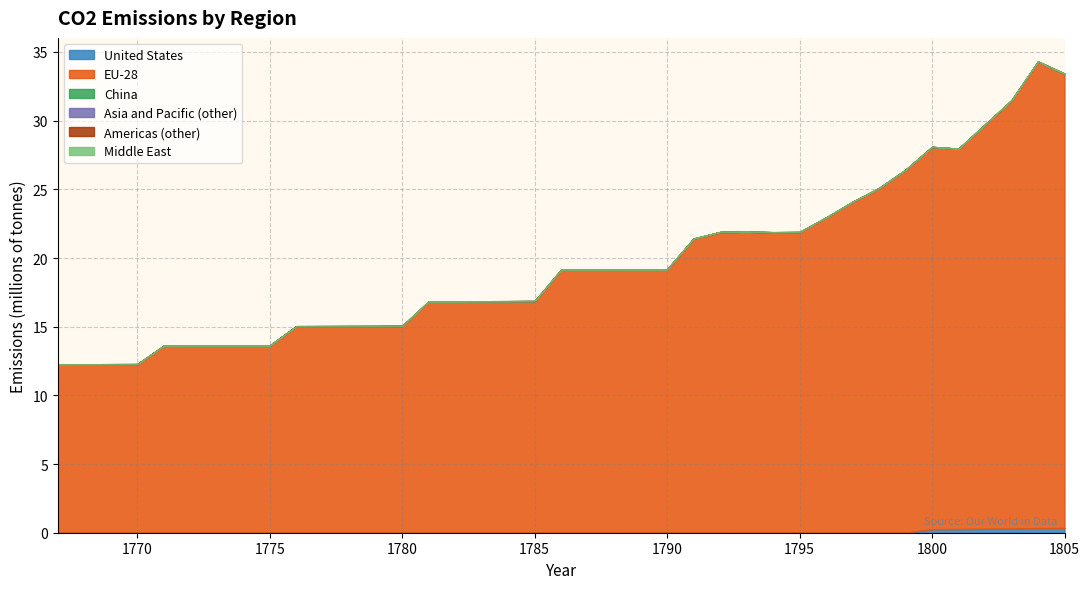

Which series changed the most between 1793 and 1804?

EU-28